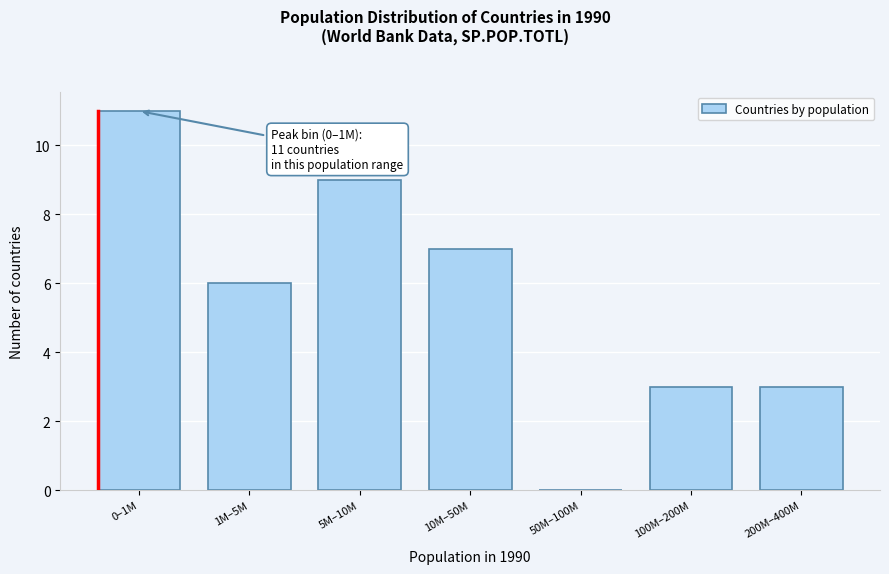

Reading right to left, list all the values displayed in this chart.

200M–400M=3	100M–200M=3	50M–100M=0	10M–50M=7	5M–10M=9	1M–5M=6	0–1M=11